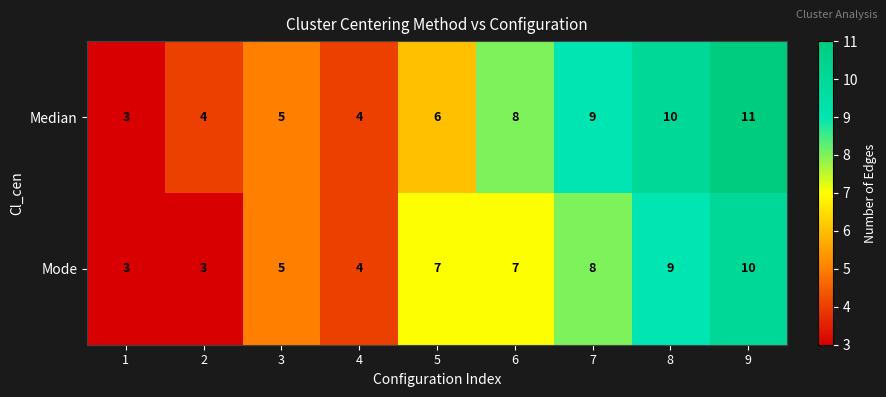

At 5, list the series in order from smallest to largest.

Median, Mode